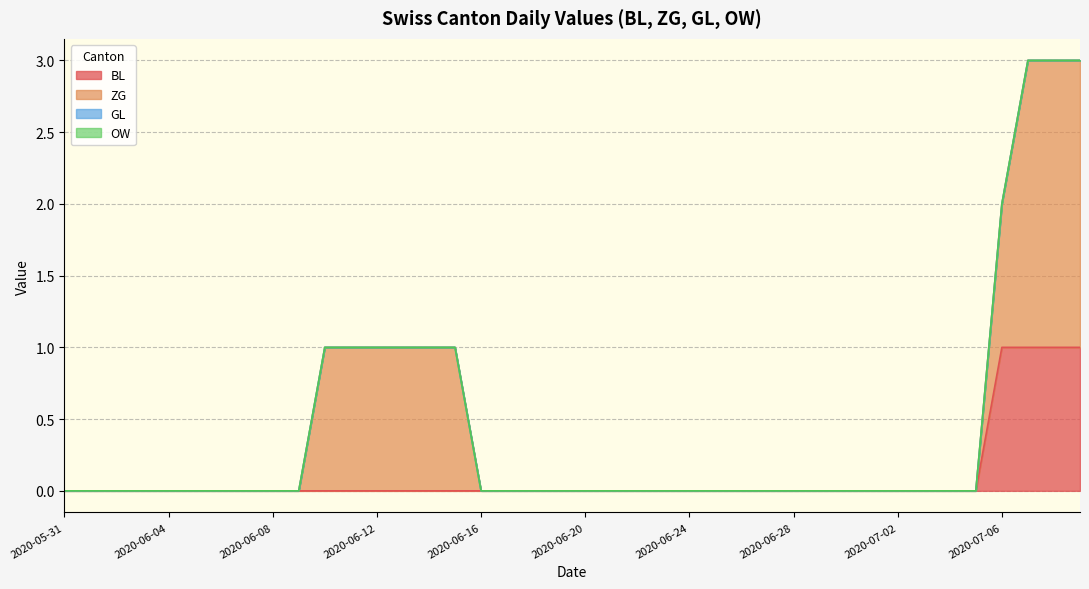

What position from the left is 2020-06-23?

24